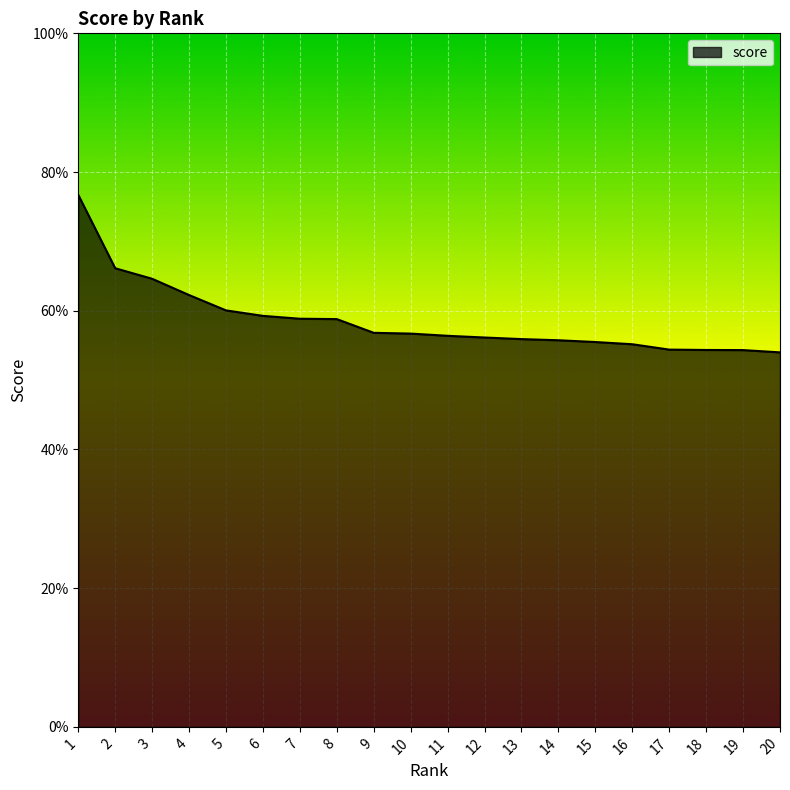

Read the value at 8.

0.6